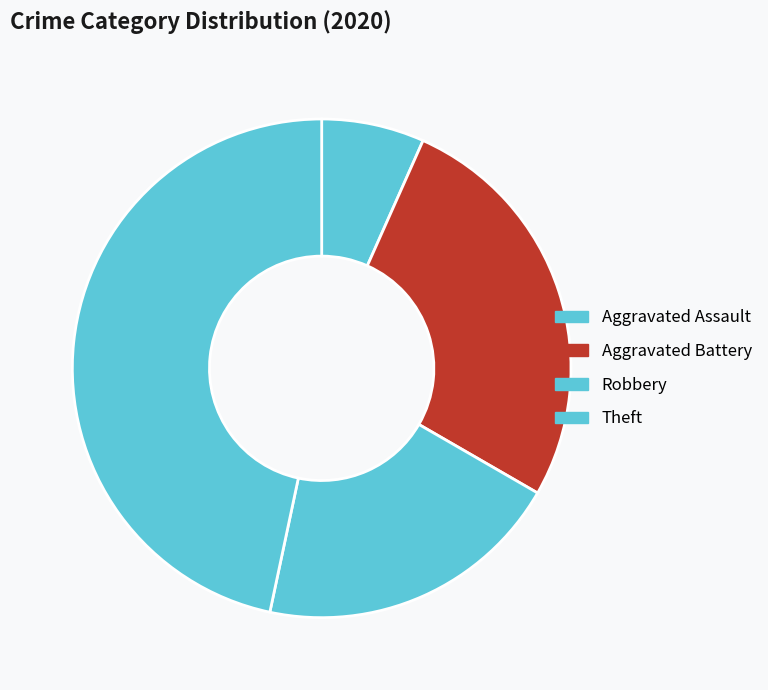

The Theft slice represents 42% of the pie. True or false?

False